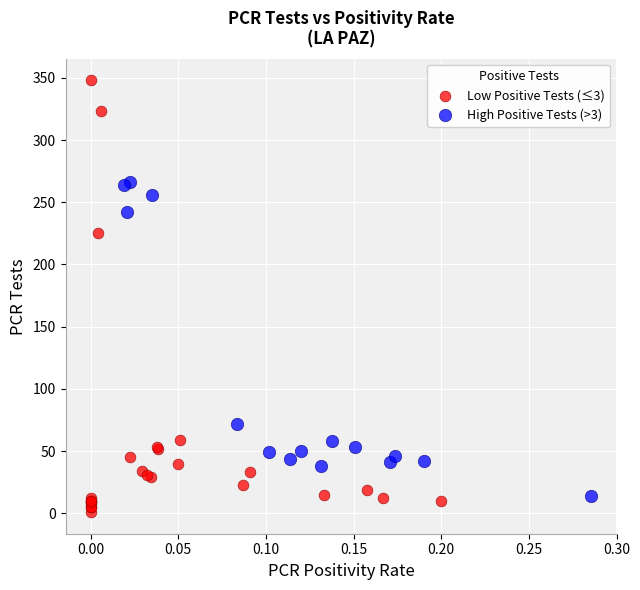

Which series contains the highest Y value?

Low Positive Tests (≤3)